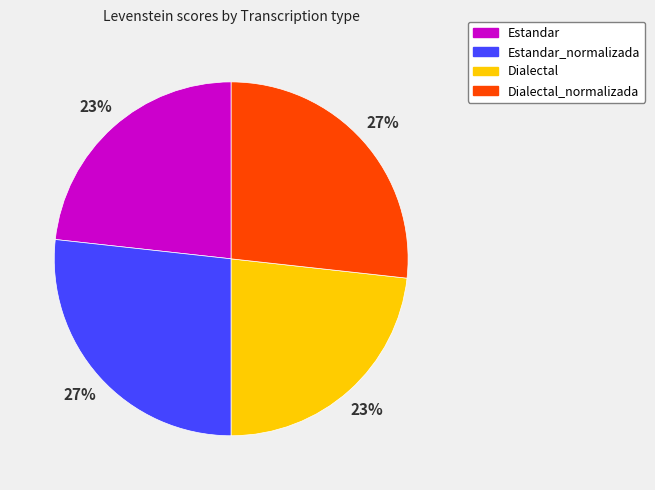

To the nearest percent, what is the average slice percentage?

25%